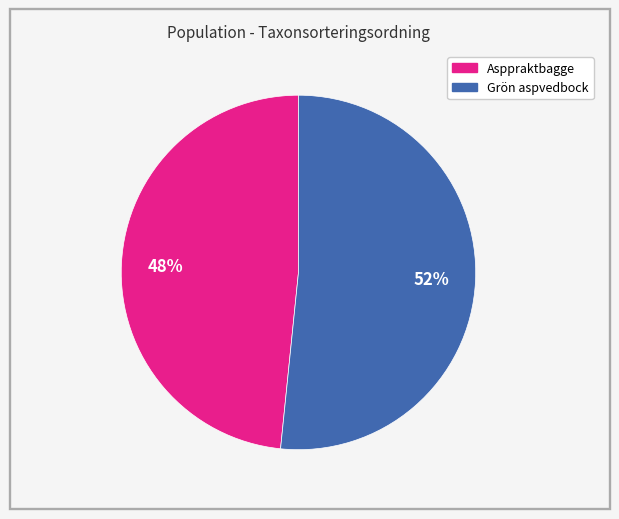

To the nearest percent, what is the average slice percentage?

50%